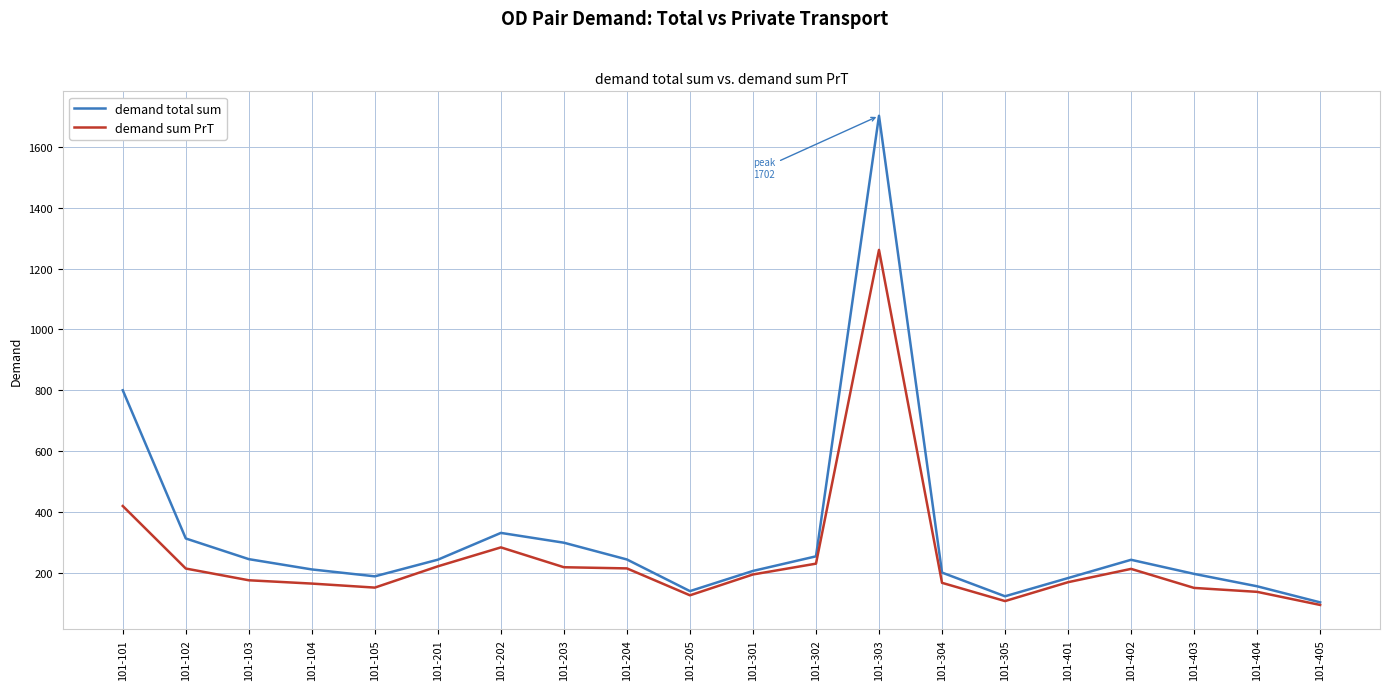

Where is the first local minimum for demand total sum?

101-105